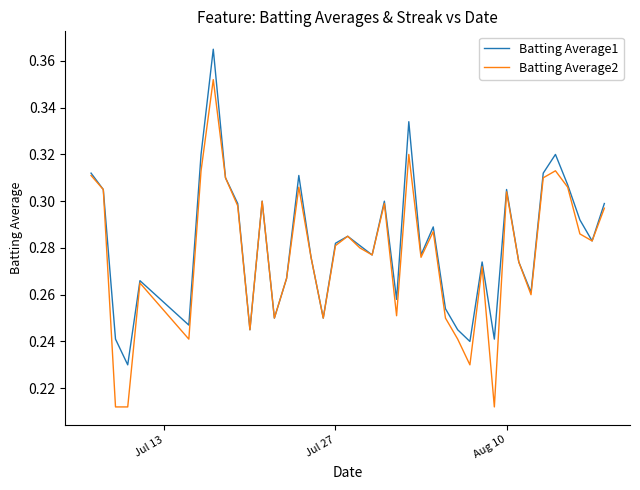

Which series has the widest spread of values?

Batting Average2